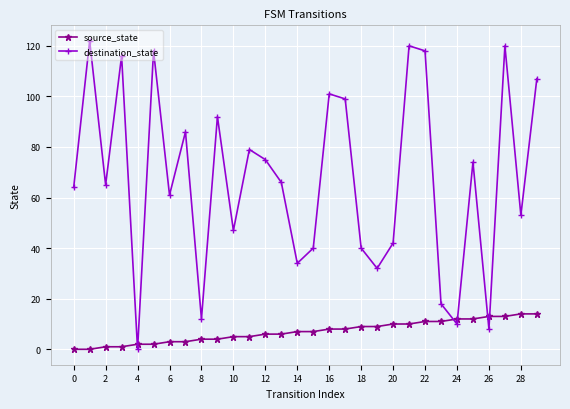

In destination_state, how many points are higher than both neighbors (excluding endpoints)?

10